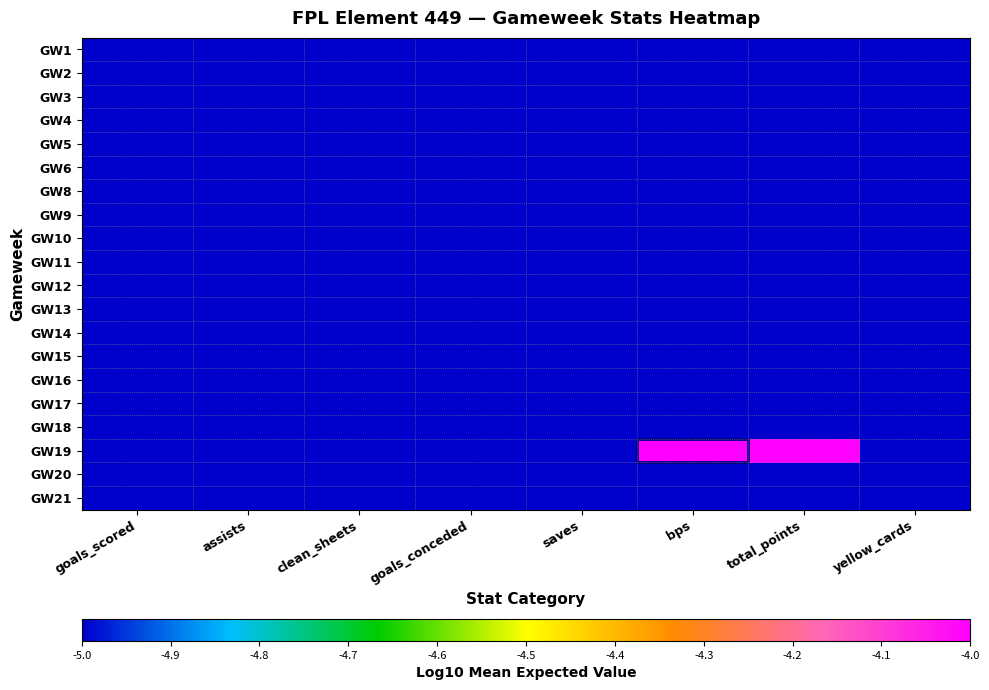

Which series has the widest spread of values?

GW19